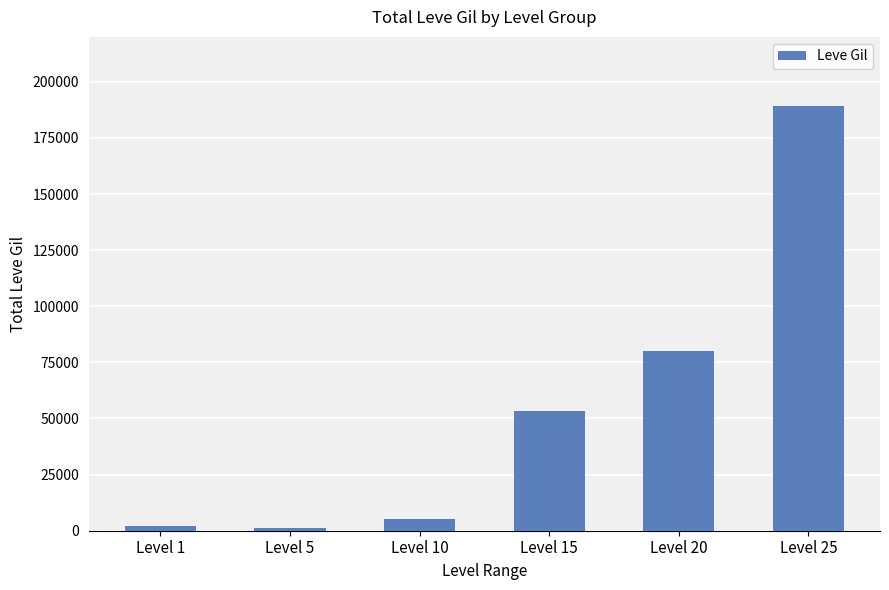

What is the greatest value displayed?

189043